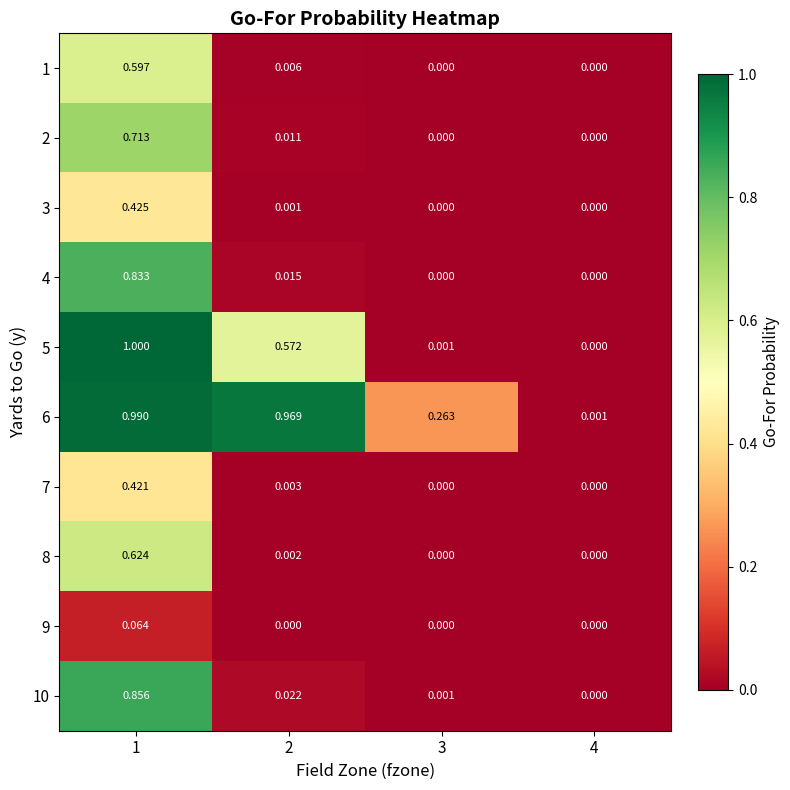

How many values in the 2 series exceed 0?

2